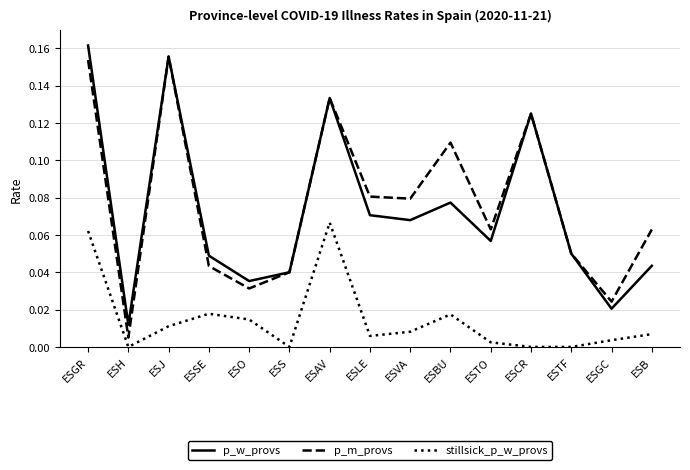

Is the value of p_m_provs at ESLE greater than the value of p_w_provs at ESJ?

No